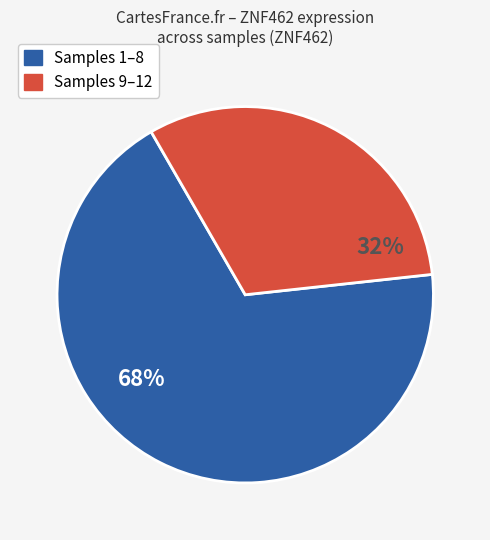

Is there a majority slice in this chart?

Yes